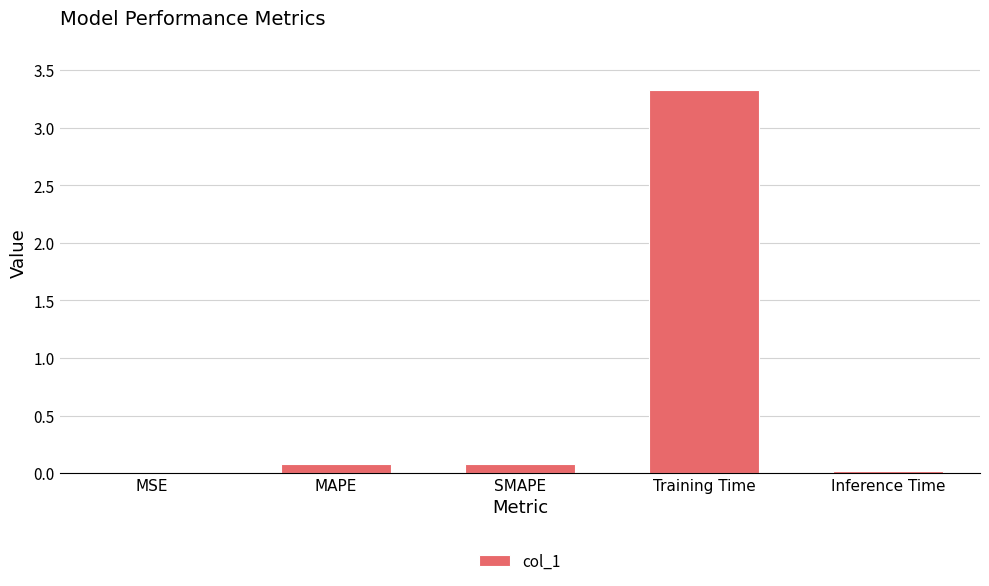

At which category does the chart reach its peak across all series?

Training Time